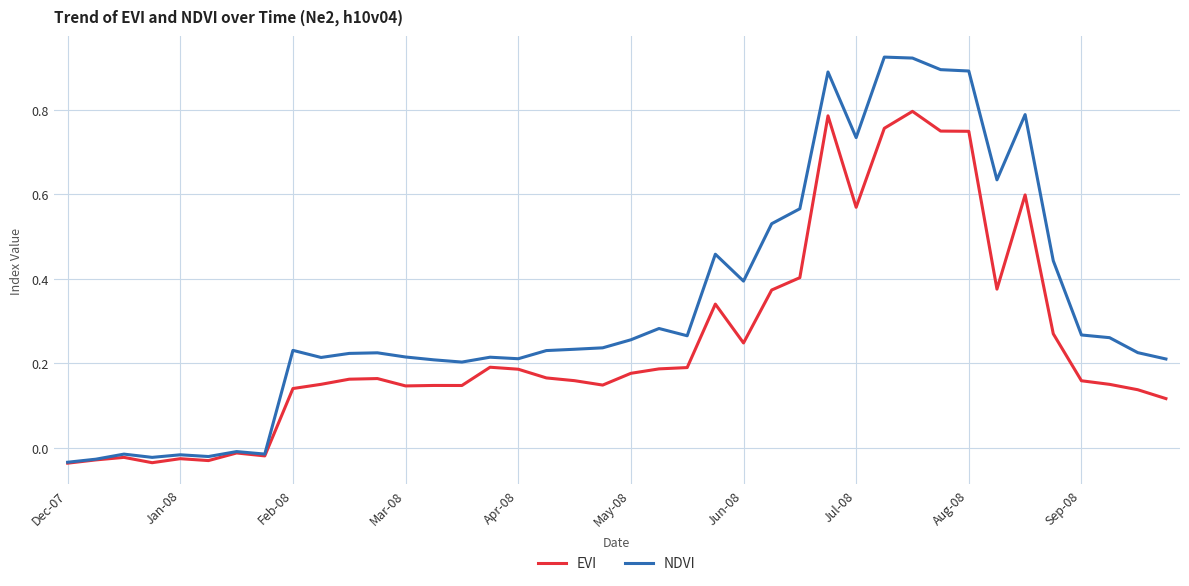

Which series has the largest total across all categories?

NDVI